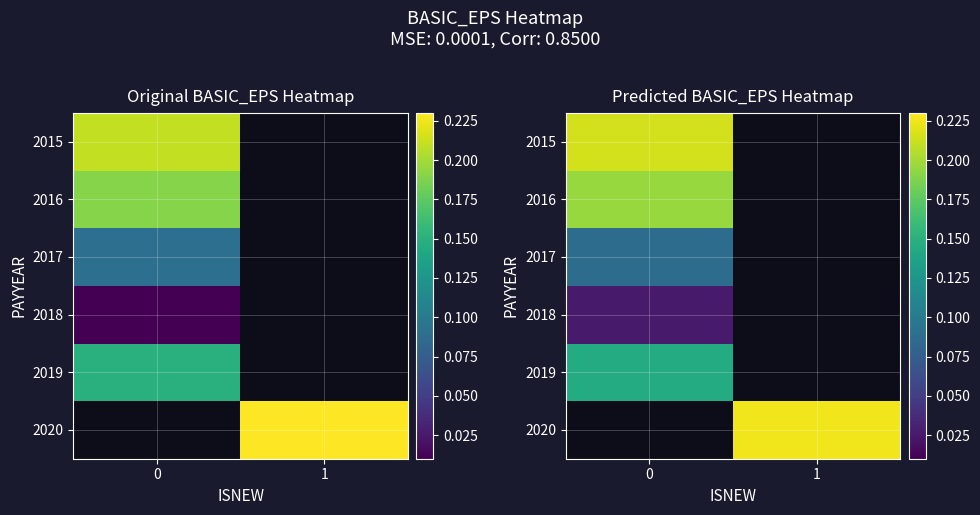

What is the highest value of the 2016 series?

0.2